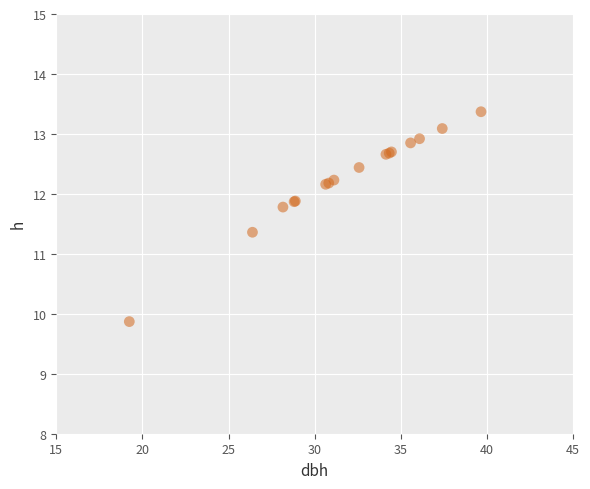

What Y value in the scatter plot is closest to 11?

11.4